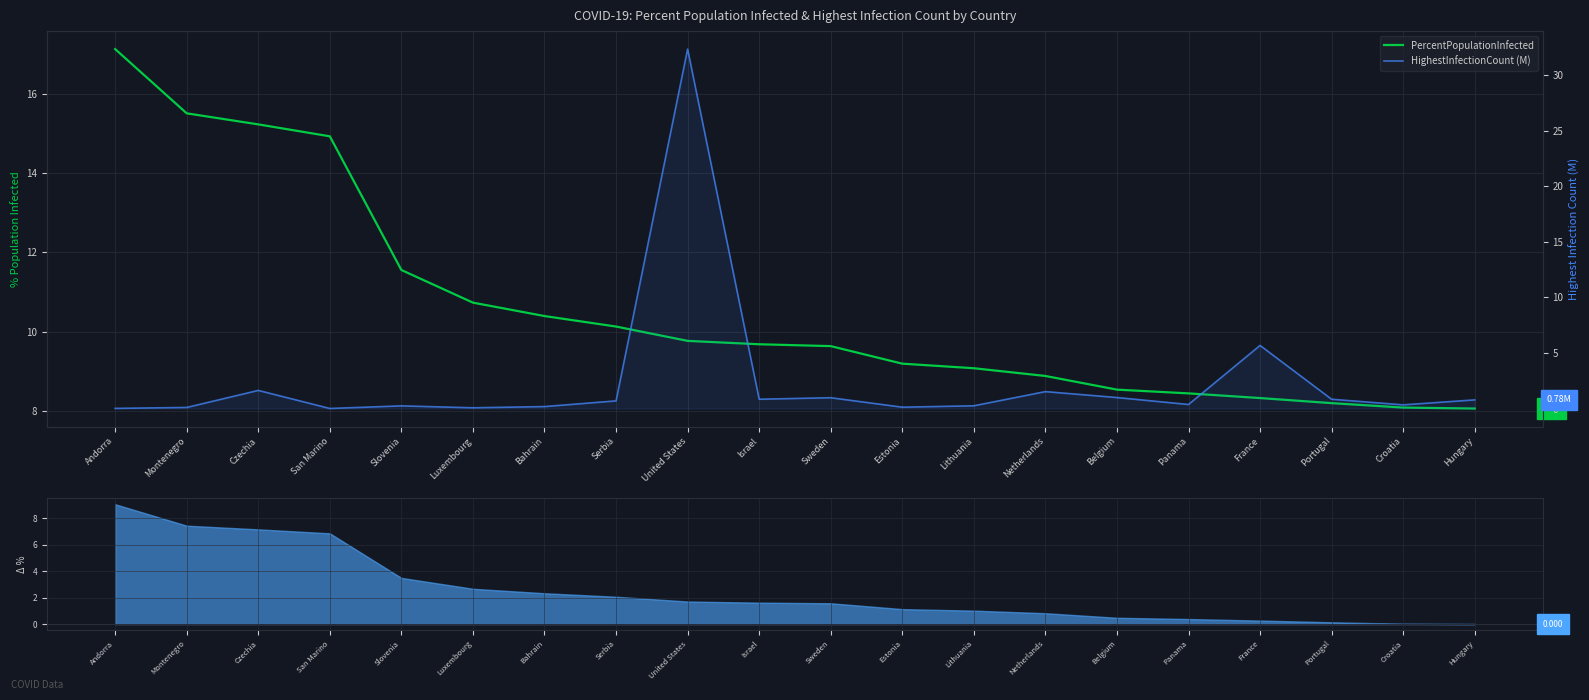

True or false: HighestInfectionCount (M) and PercentPopulationInfected intersect in this chart.

True